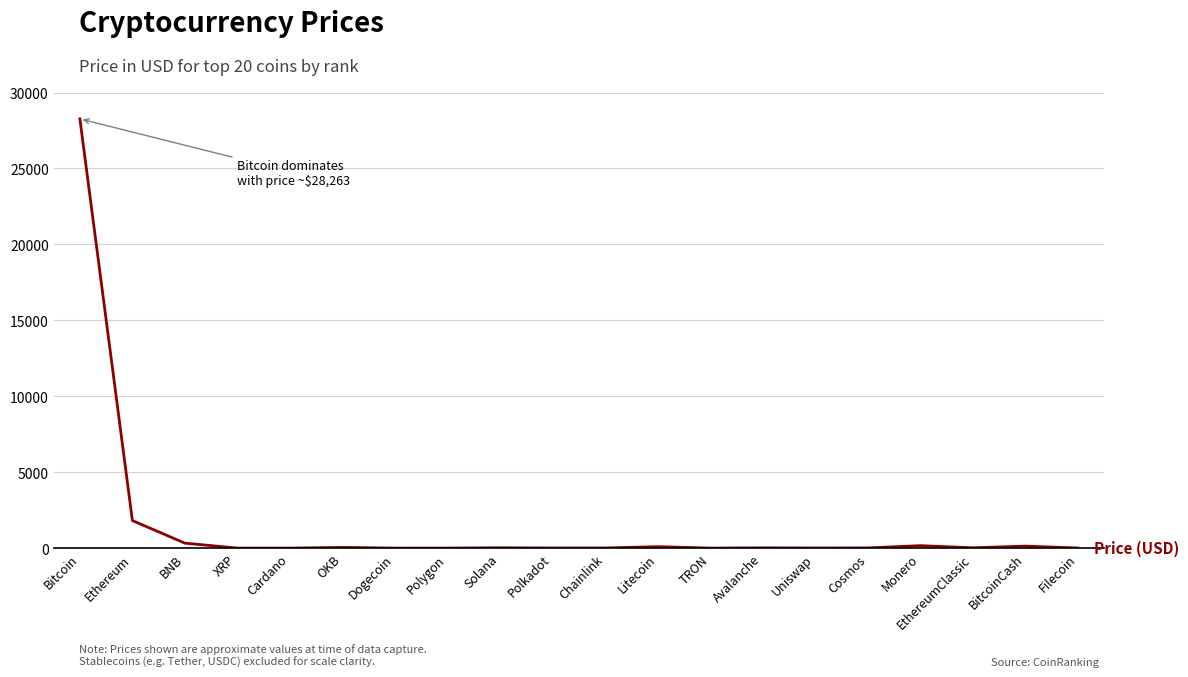

What position from the right is Polygon?

13